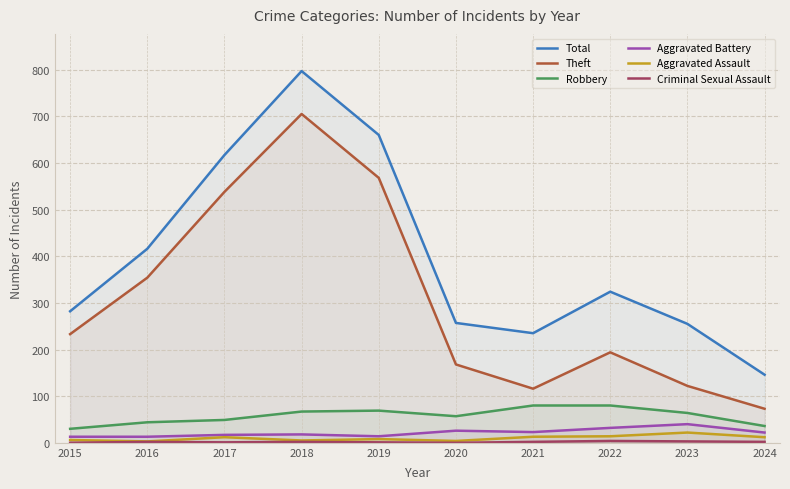

Reading left to right, list all the values displayed in this chart.

Total: 282	416	617	797	660	257	235	324	255	146
Theft: 233	354	538	705	568	168	116	194	122	73
Robbery: 30	44	49	67	69	57	80	80	64	36
Aggravated Battery: 13	13	17	18	14	26	23	32	40	22
Aggravated Assault: 6	3	12	5	8	4	13	14	22	12
Criminal Sexual Assault: 0	2	1	2	1	0	2	4	3	2